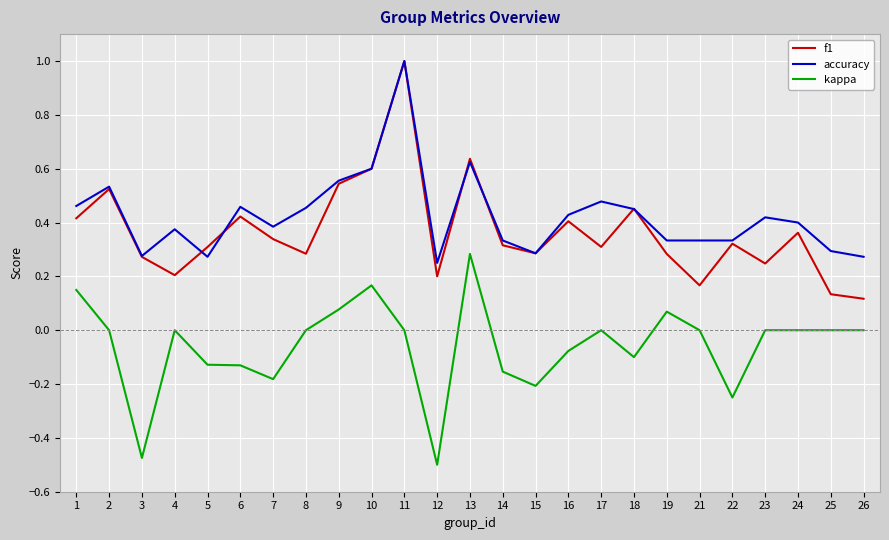

Where is accuracy nearest to the value 0?

12